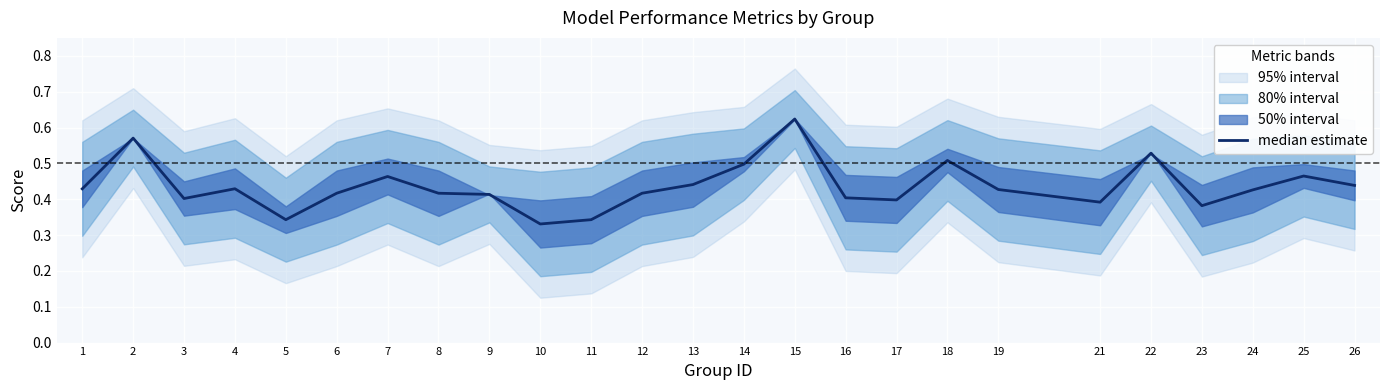

Where is the first local minimum?

3